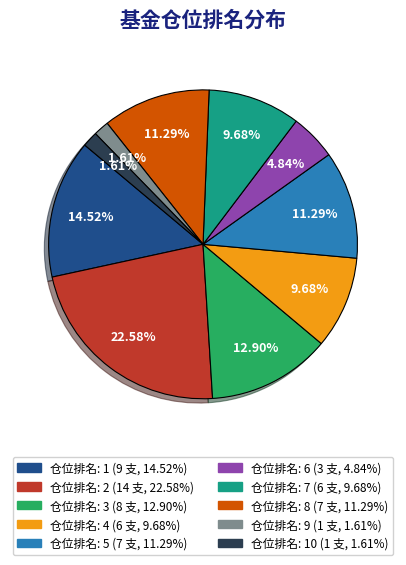

Does any single category account for the majority?

No